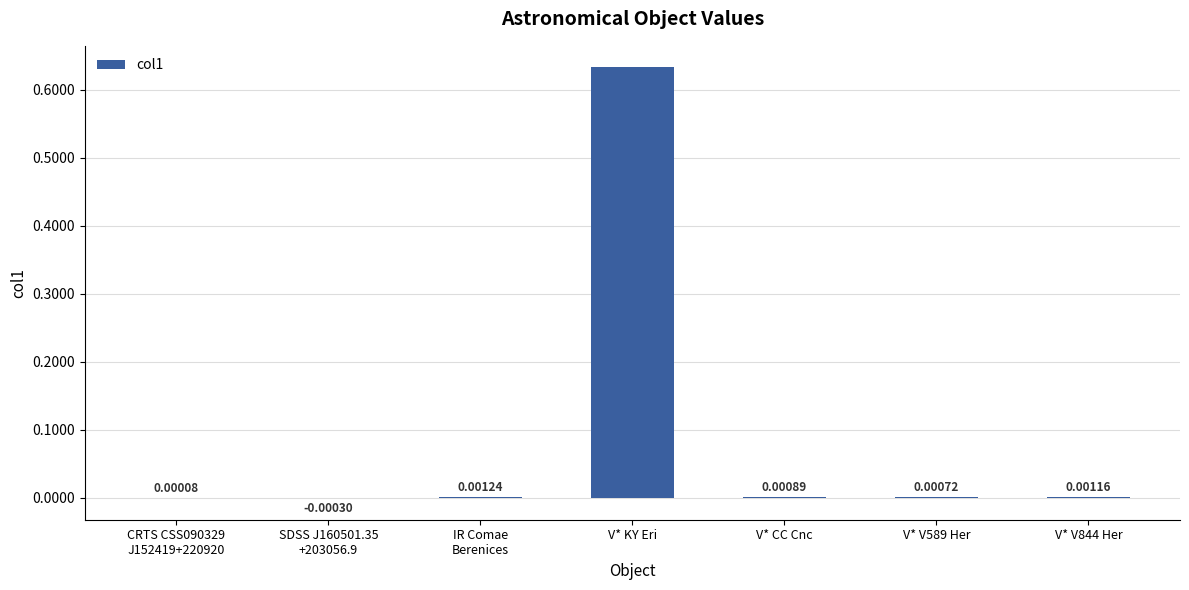

What is the change in value from V* KY Eri to V* V589 Her?

-0.6